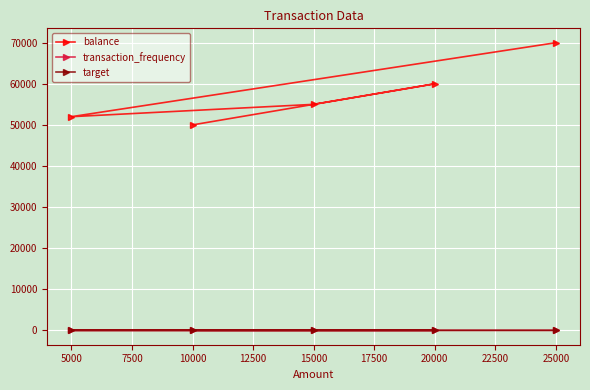

What is the difference between the highest and lowest values at 10000?

50000